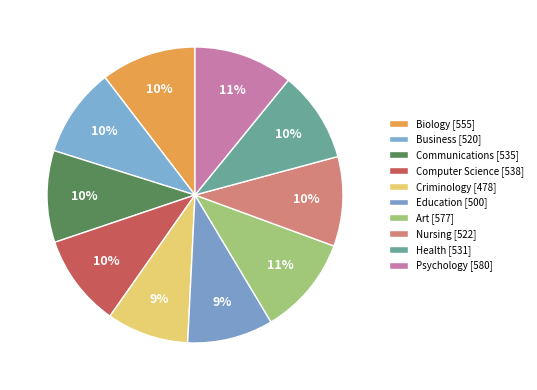

Do Art and Nursing together represent more than half of the pie?

No